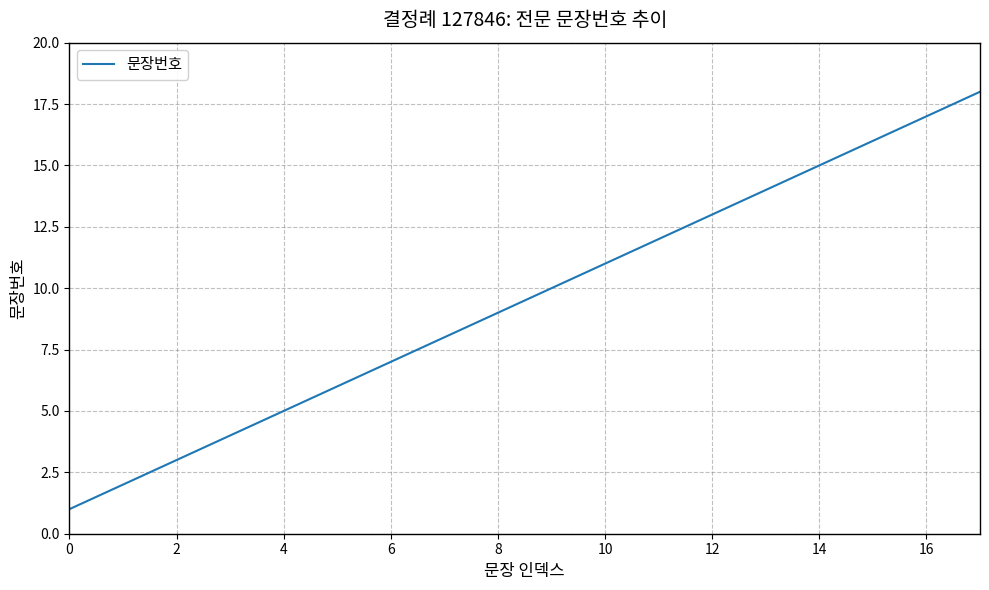

What is the maximum value shown in the chart?

18